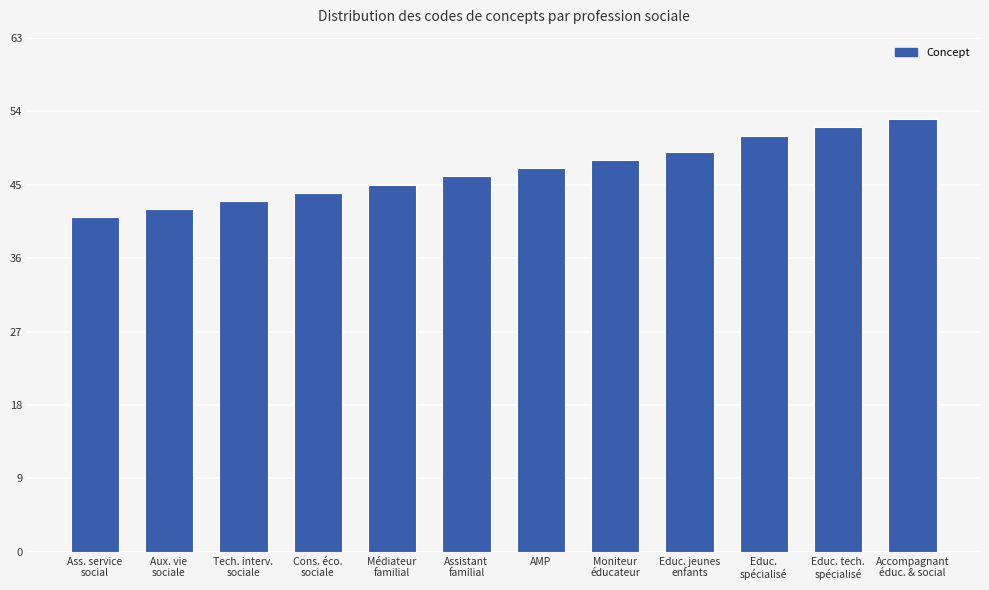

What is the difference between the values at Moniteur
éducateur and Cons. éco.
sociale?

4